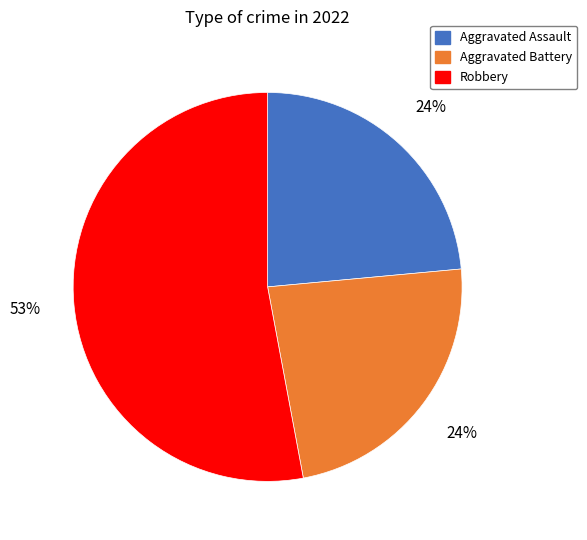

How many segments does this pie chart have?

3